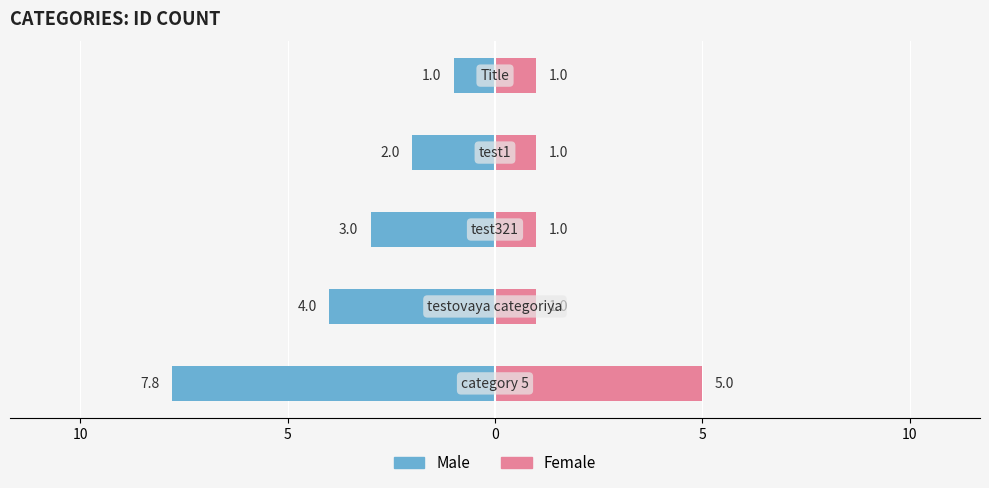

Which series has the largest range (max minus min)?

Male